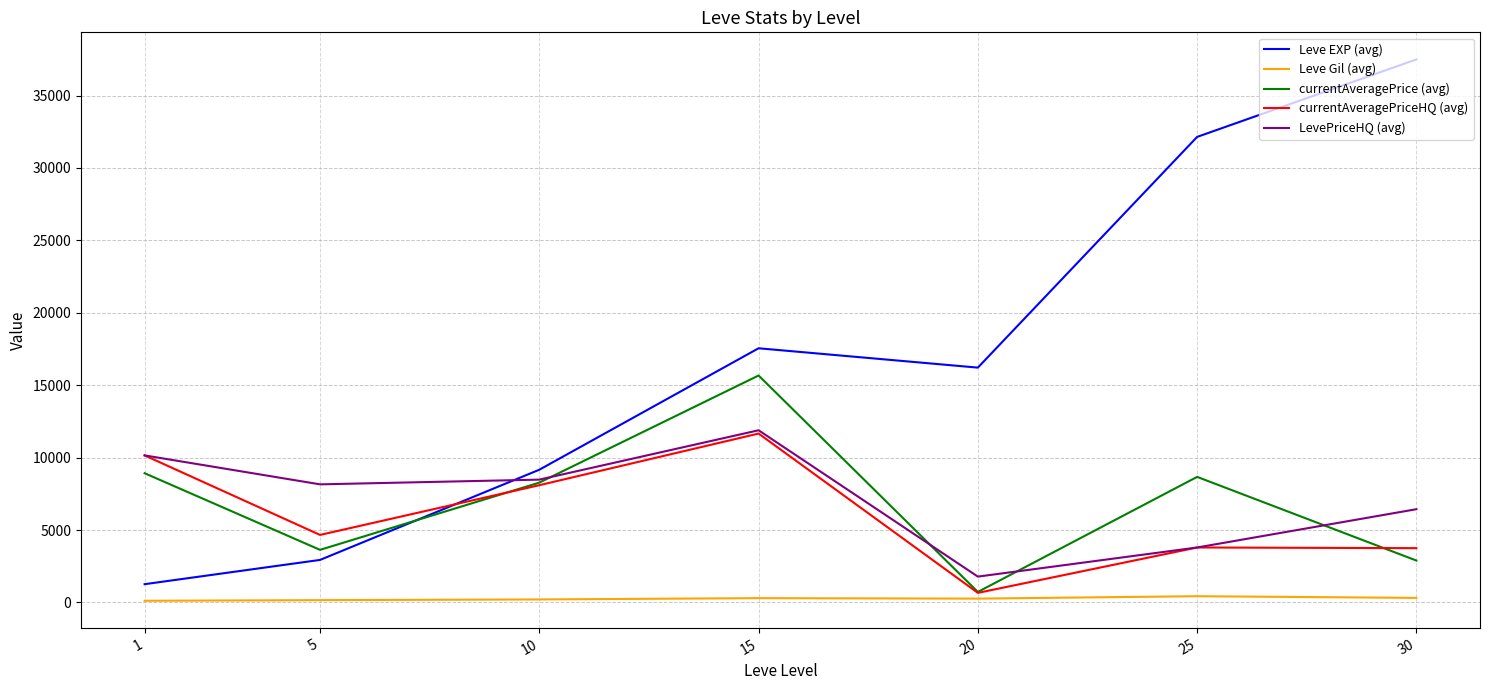

True or false: currentAveragePriceHQ (avg) and Leve Gil (avg) intersect in this chart.

False